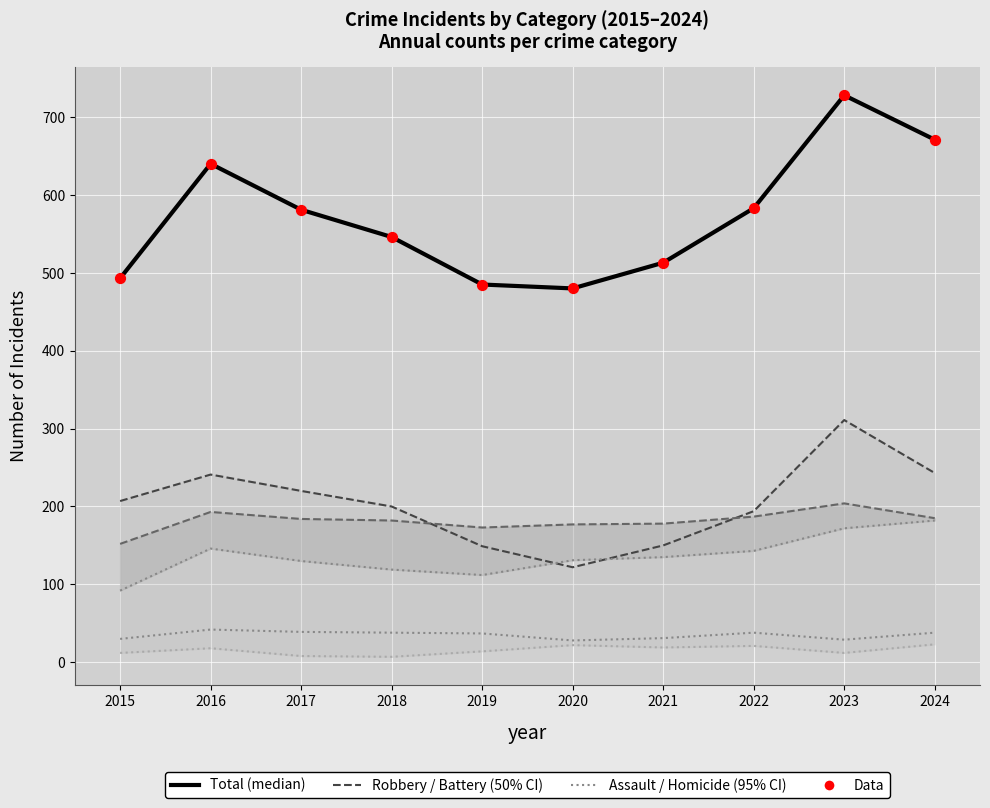

Which series contains the lowest Y value?

Homicide